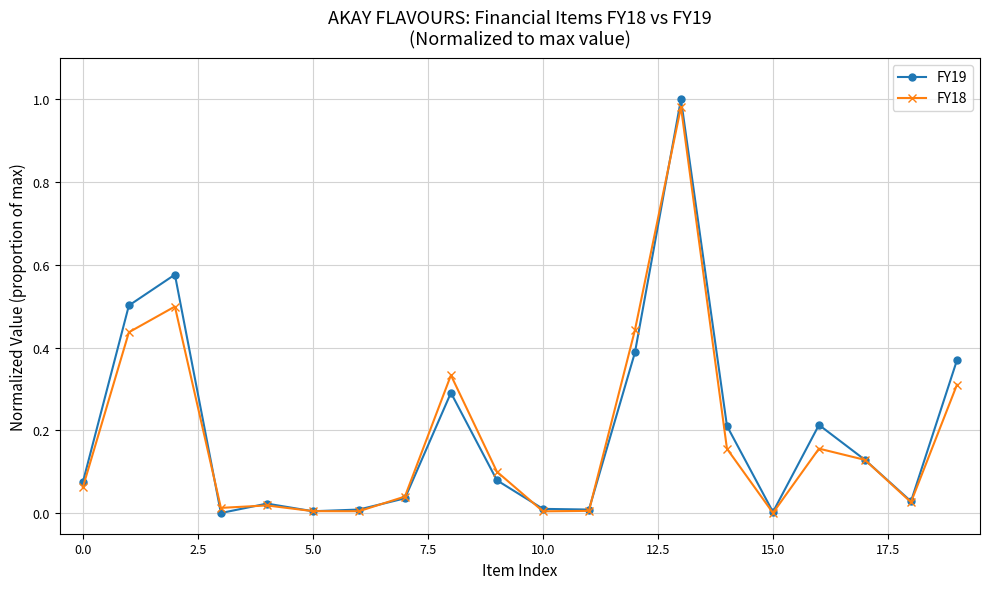

Which series has the widest spread of values?

FY19